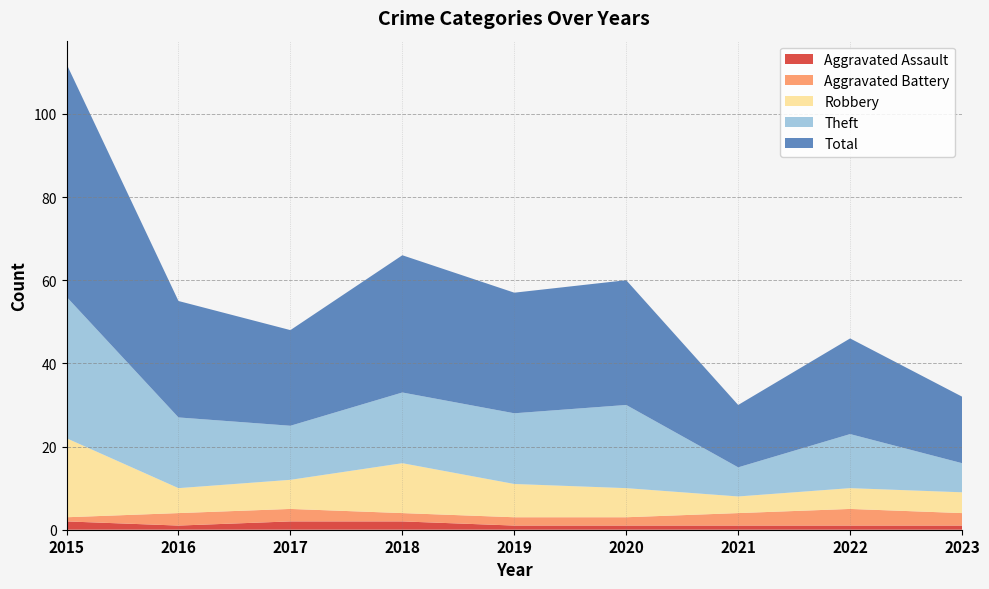

Reading left to right, what are all the values shown in this chart?

Aggravated Assault: 2	1	2	2	1	1	1	1	1
Aggravated Battery: 1	3	3	2	2	2	3	4	3
Robbery: 19	6	7	12	8	7	4	5	5
Theft: 34	17	13	17	17	20	7	13	7
Total: 56	28	23	33	29	30	15	23	16